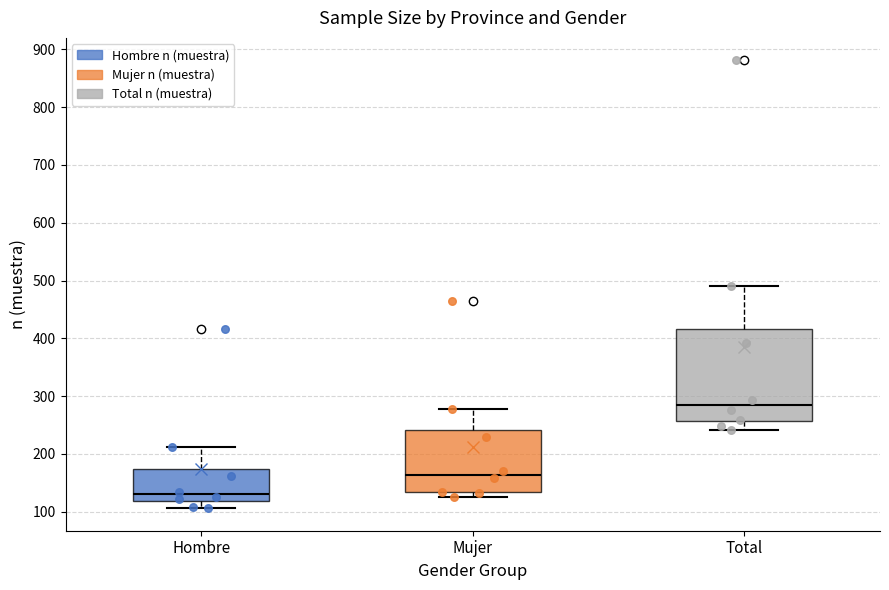

Where does the median line of the box for Total sit on the y-axis? The values are not printed on the chart, so give them approximately, as read against the axis.

290